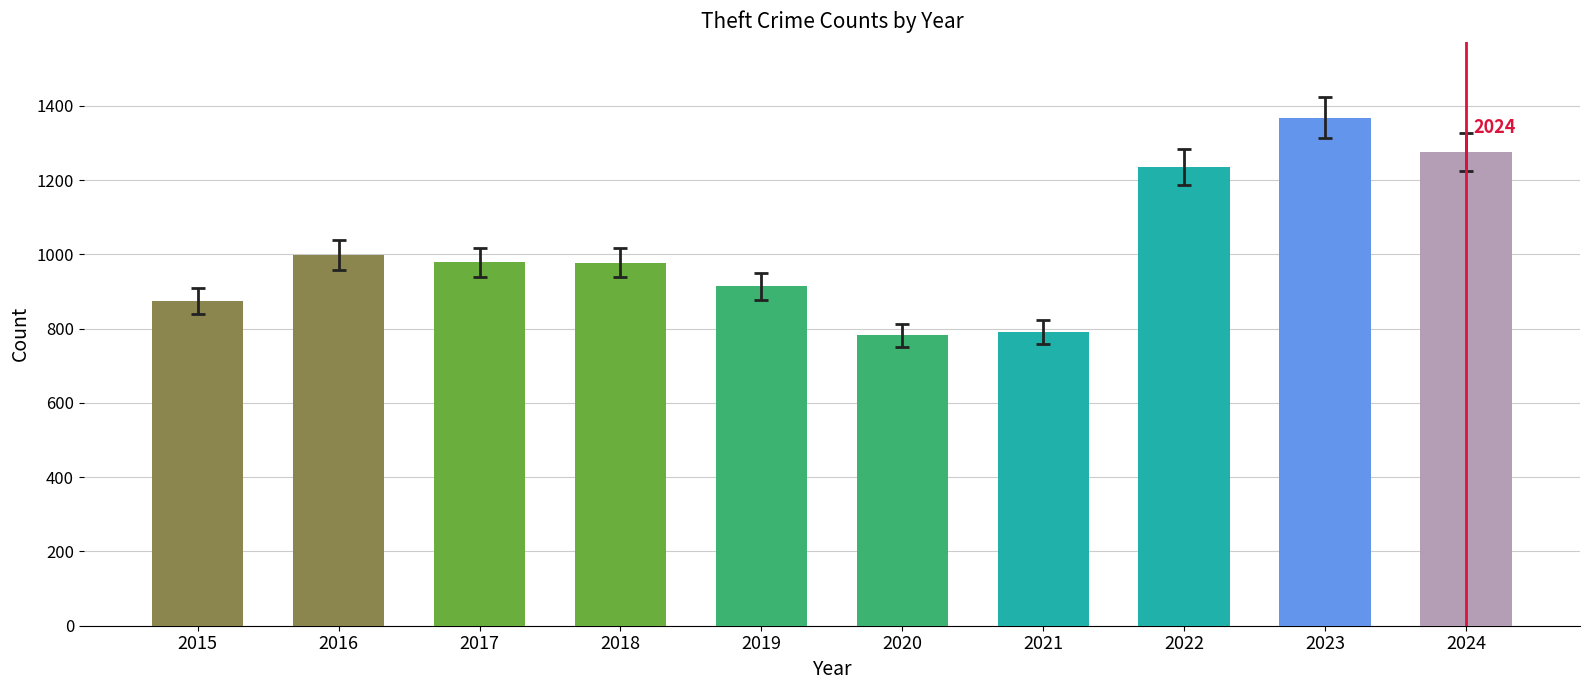

What is the difference between the maximum and second lowest values?

577